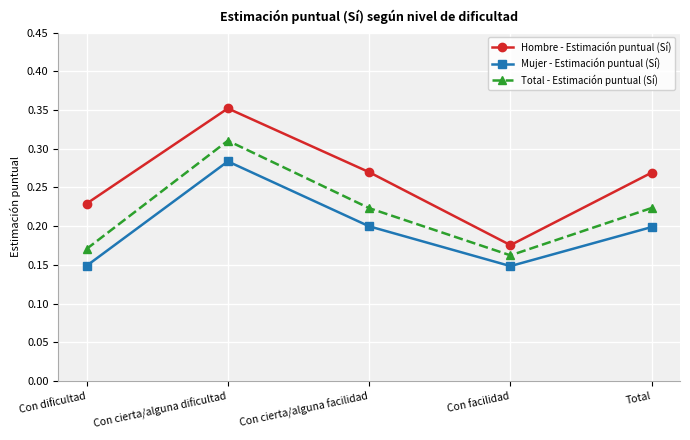

True or false: Hombre - Estimación puntual (Sí) and Total - Estimación puntual (Sí) intersect in this chart.

False